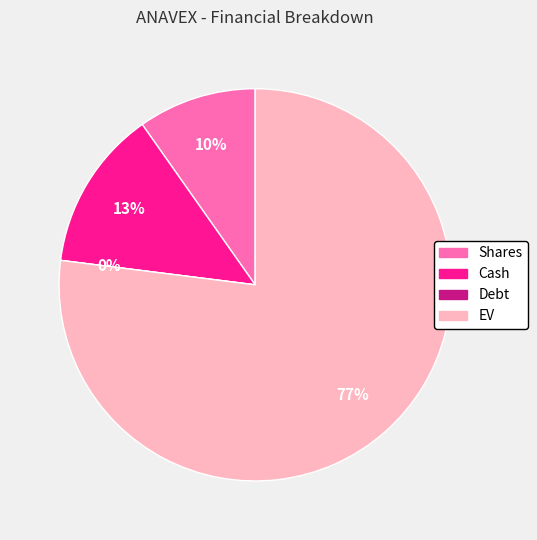

Which has a higher value, Cash or Debt?

Cash